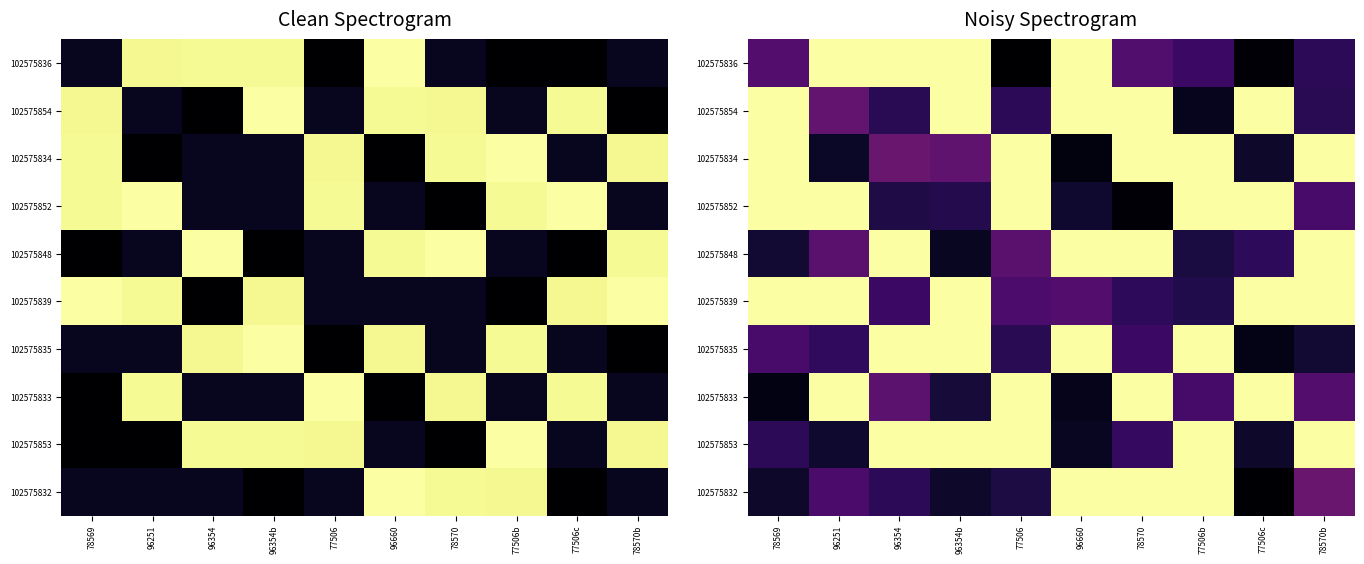

List the series in order of their peak value, lowest first.

102575836, 102575854, 102575834, 102575852, 102575848, 102575839, 102575835, 102575833, 102575853, 102575832